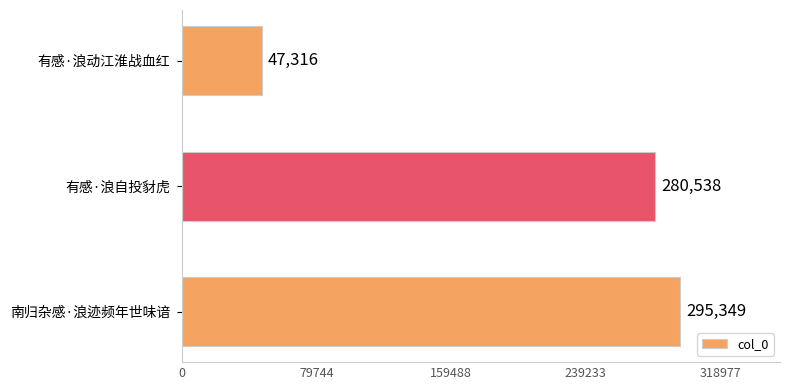

What is the difference between the maximum and minimum values?

248033